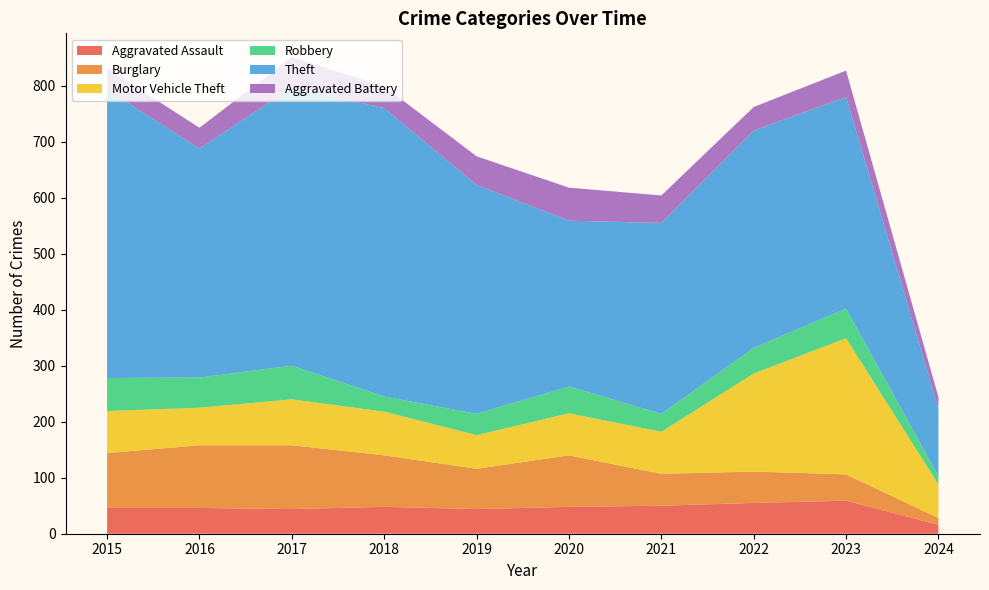

Reading right to left, what are all the values shown in this chart?

Aggravated Assault: 16	59	55	50	48	44	48	44	46	46
Burglary: 12	47	56	57	92	72	92	114	112	98
Motor Vehicle Theft: 60	243	175	75	75	60	78	82	67	75
Robbery: 15	53	46	32	48	38	27	60	54	59
Theft: 120	378	388	341	296	409	515	497	409	515
Aggravated Battery: 21	47	42	49	59	51	39	54	37	38